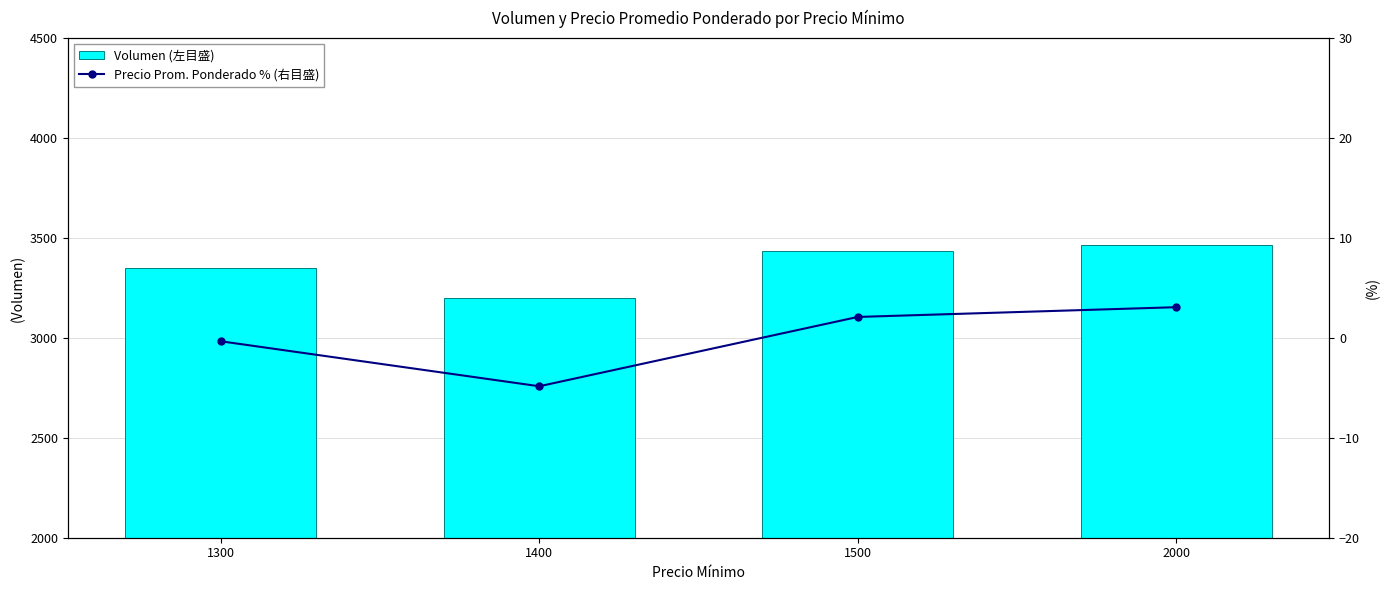

What is the sum of all Volumen (左目盛) values?

13450.9